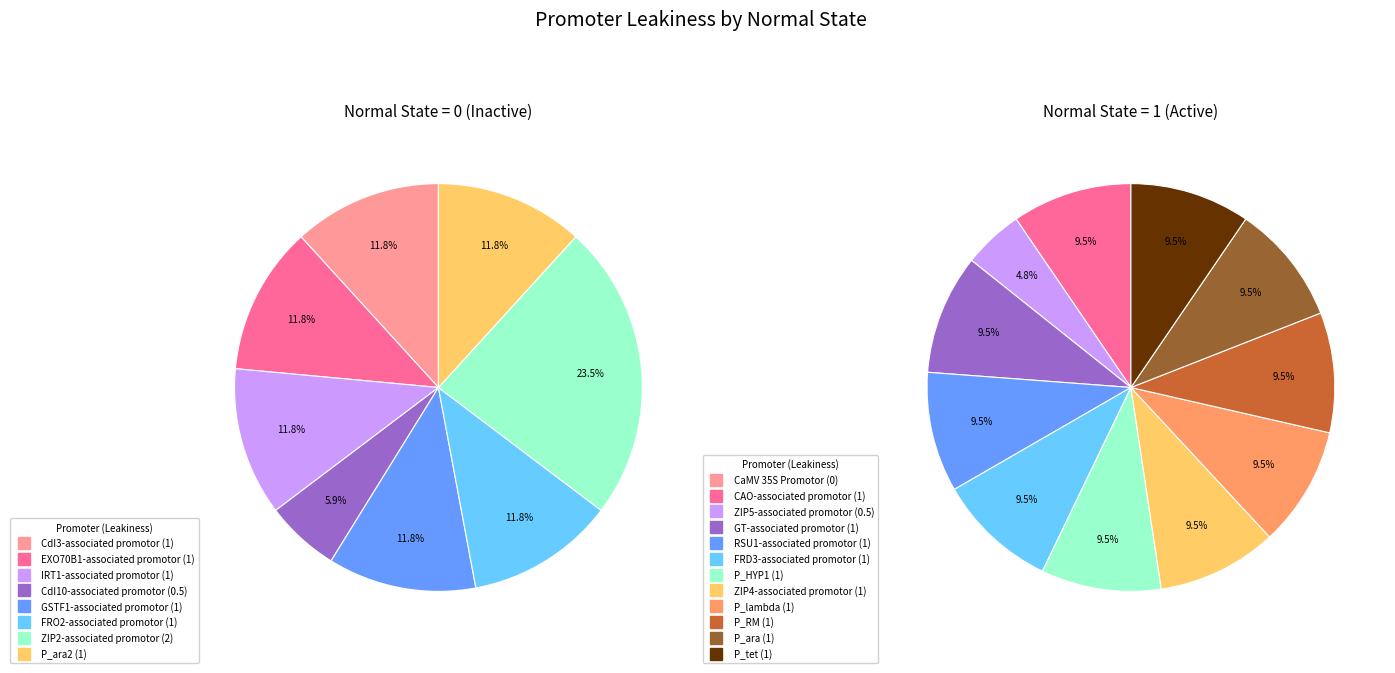

What is the change in value from CdI10-associated promotor to P_ara?

+0.5